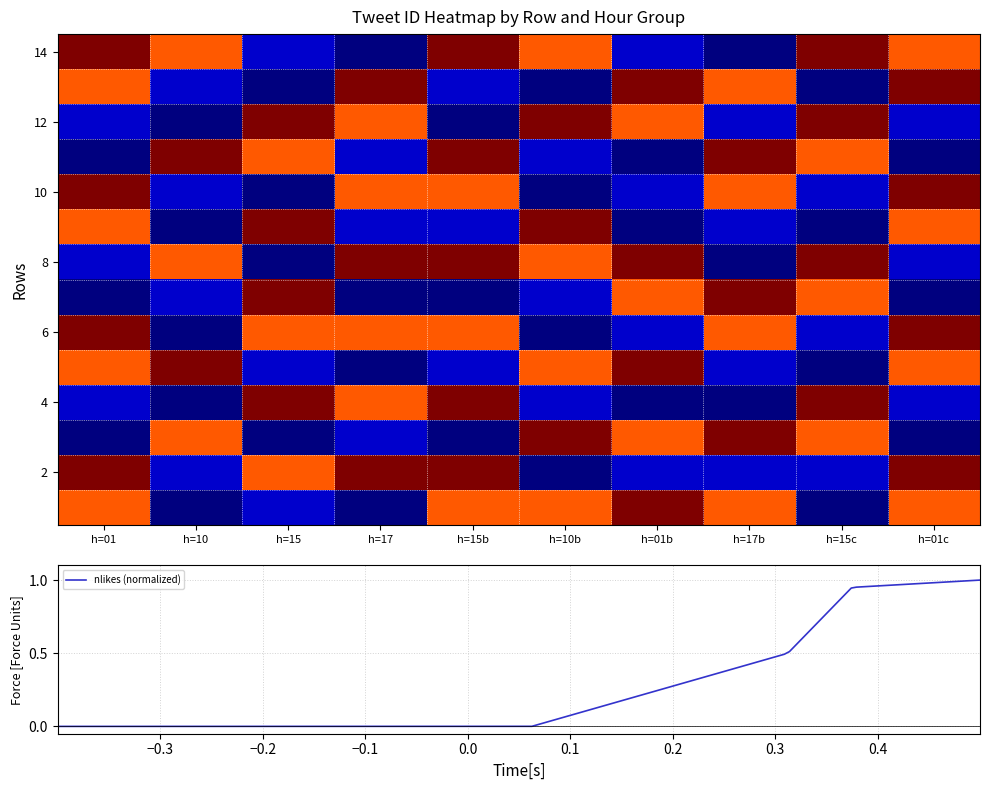

What is the spread (max minus min) of values at h=01?

1.0